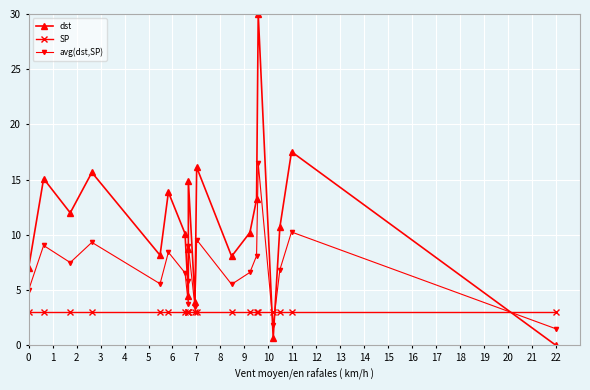

What is the value of the avg(dst,SP) point at the 13th from the left?

5.5